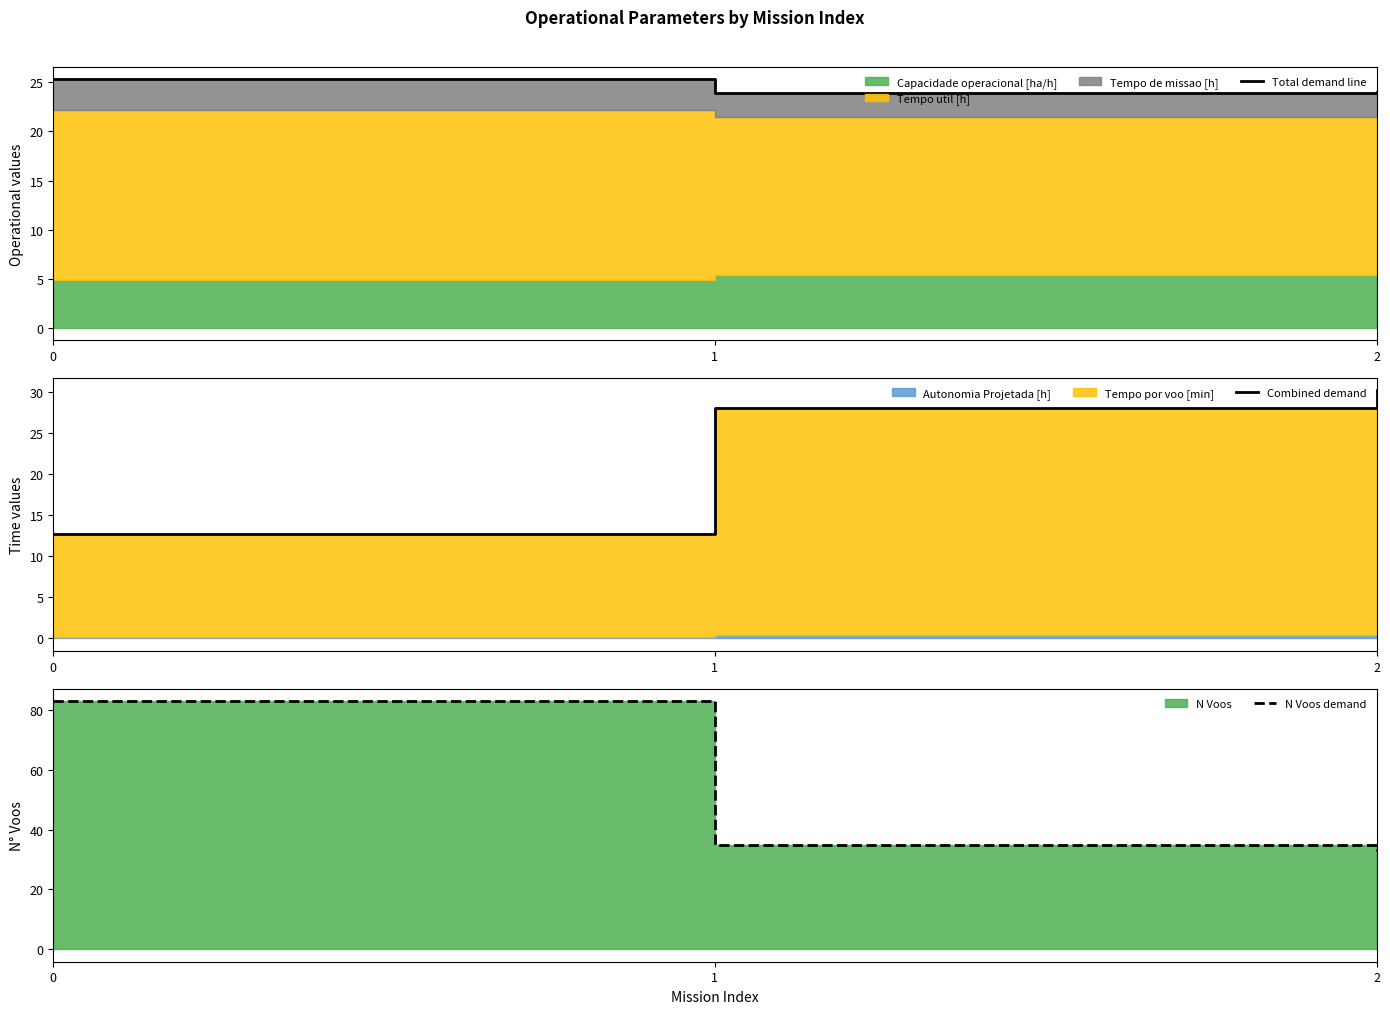

Reading right to left, list all the values displayed in this chart.

Total demand line: 2=24.0	1=23.9	0=25.3
Combined demand: 2=30.2	1=28.1	0=12.7
N Voos demand: 2=33.0	1=35.0	0=83.0